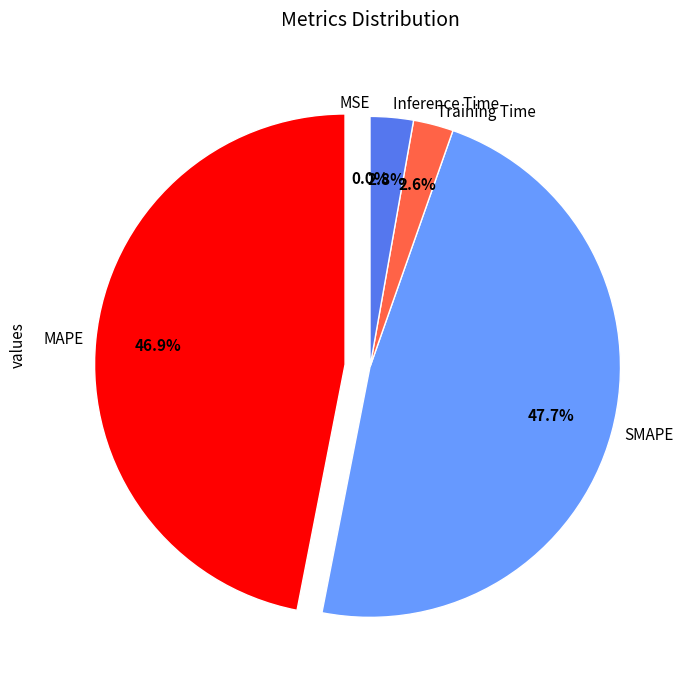

Between Inference Time and SMAPE, which is larger?

SMAPE